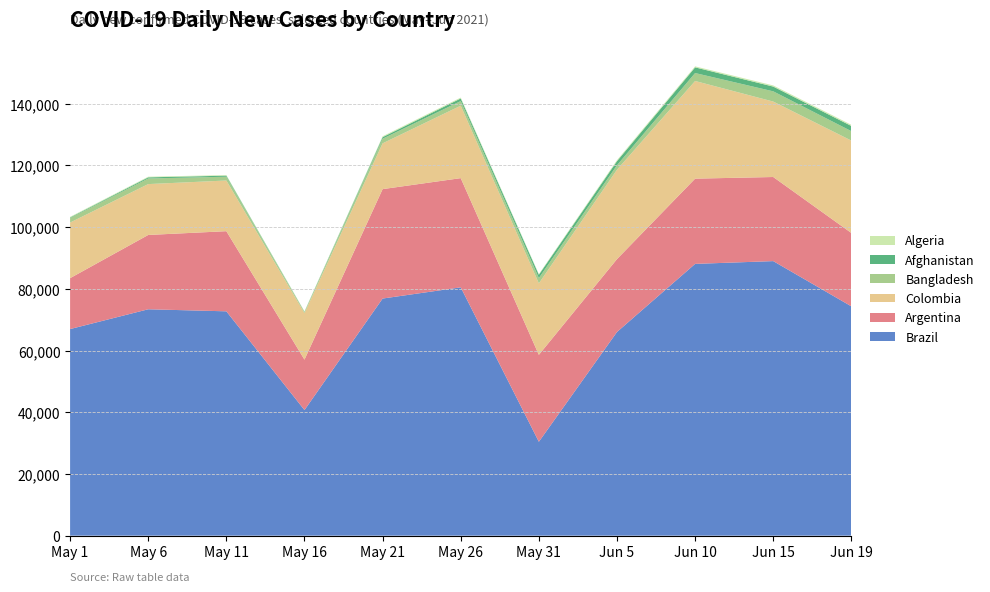

What is the minimum value for Brazil?

30434